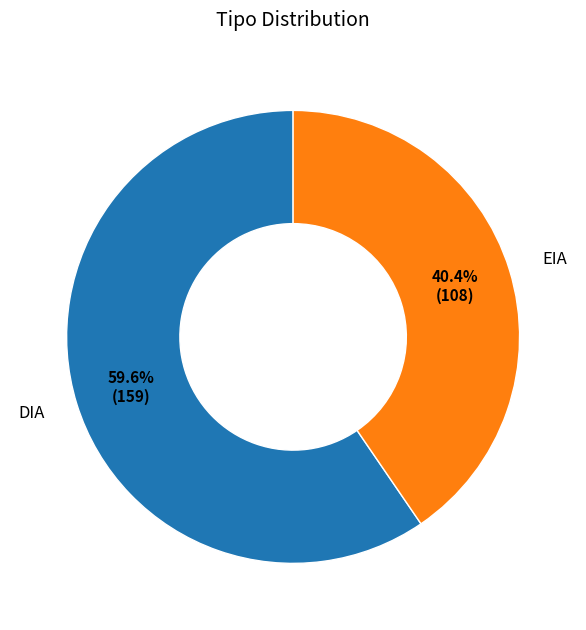

To the nearest percent, what is the average slice percentage?

50%